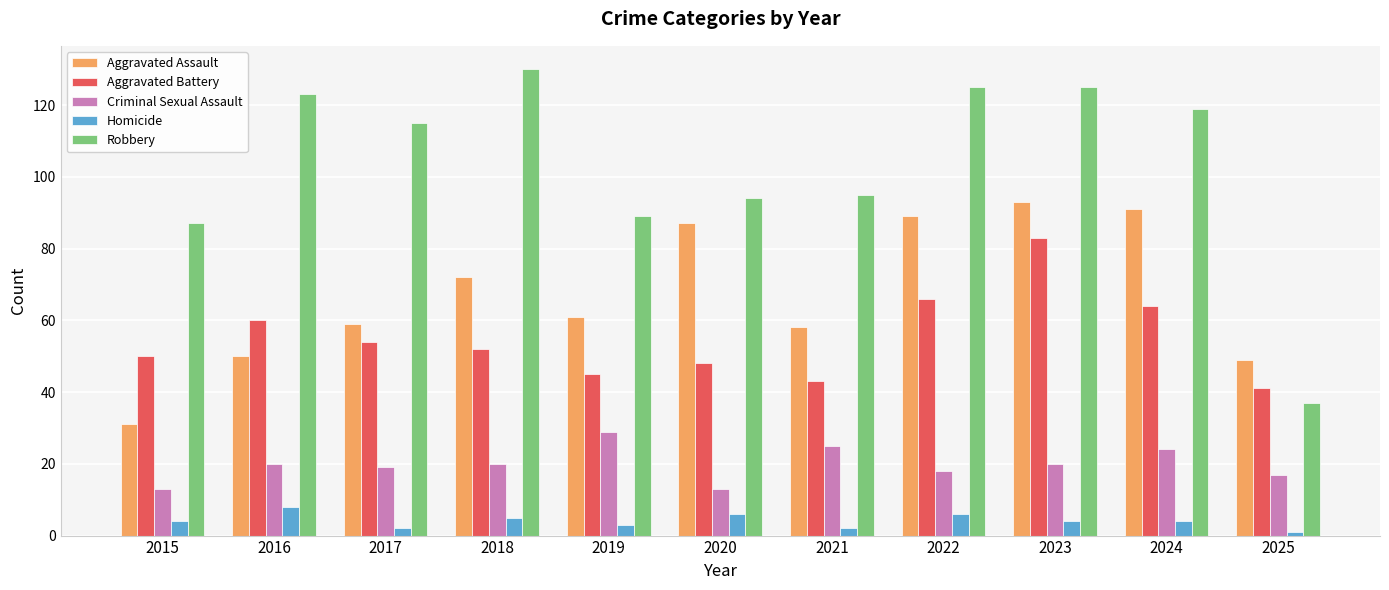

What is the total value across all series at 2022?

304